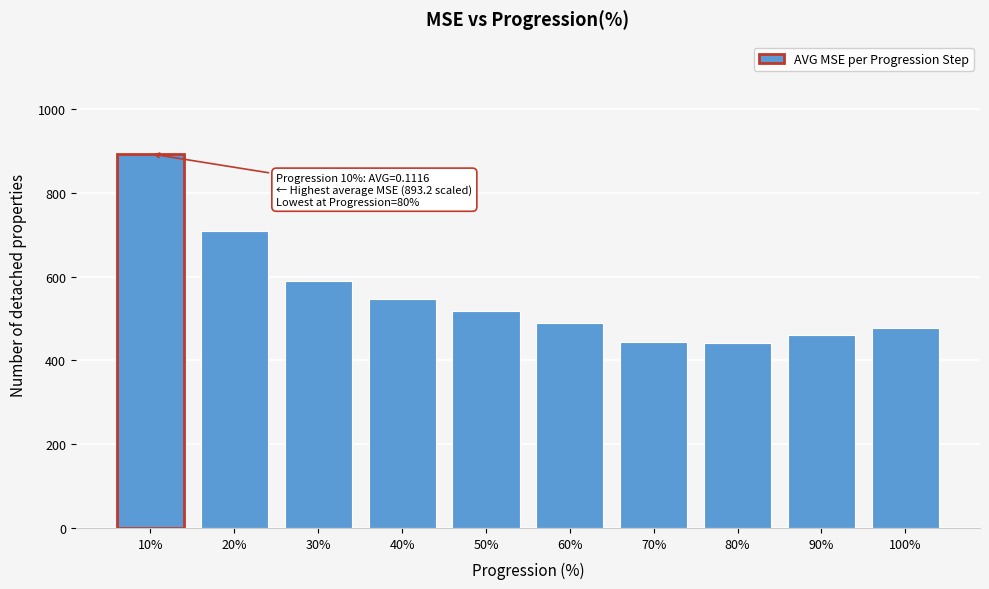

At which label is the value closest to 666?

20%